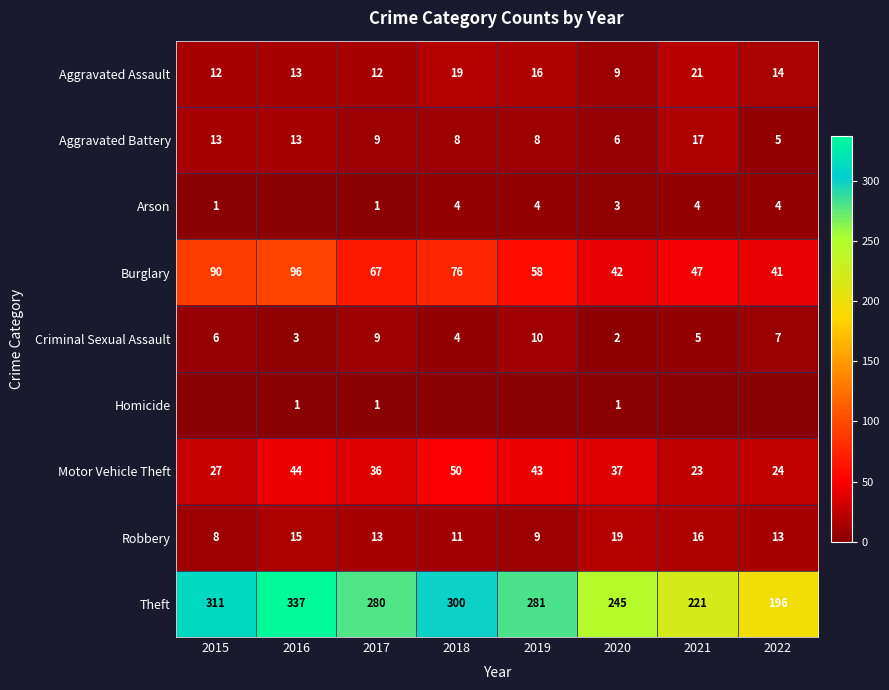

At which label does Theft first exceed 281?

2015